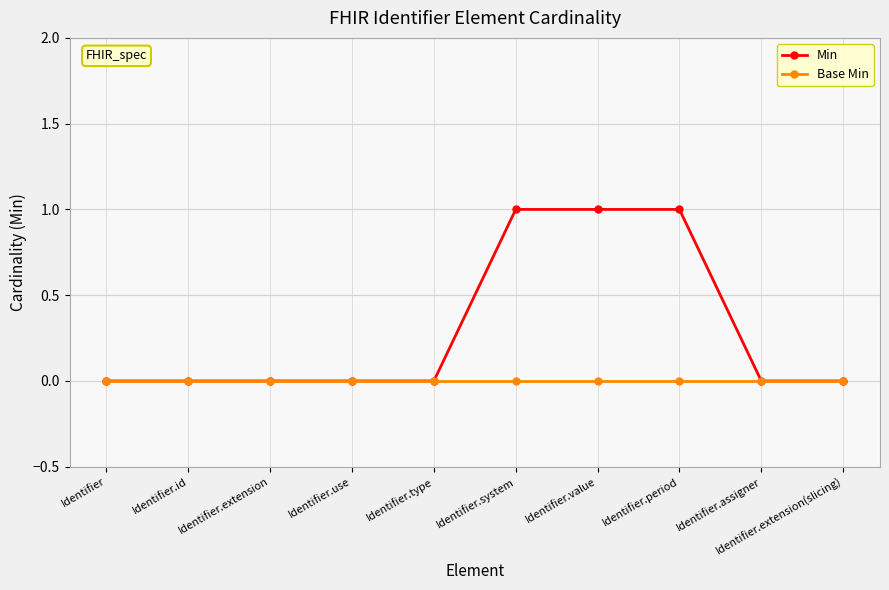

What is the label of the 8th point from the left?

Identifier.period